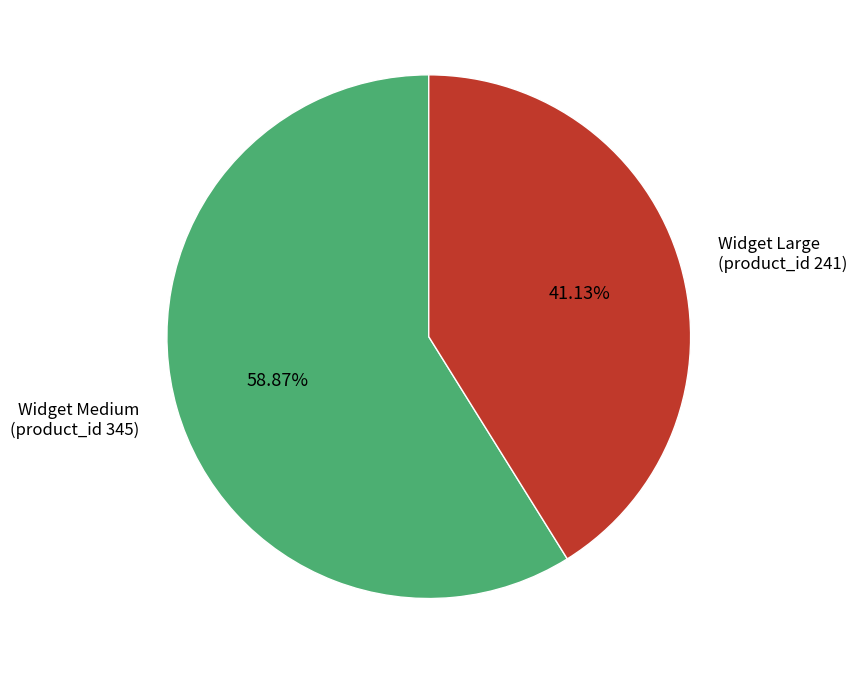

Do Widget Medium and Widget Large together represent more than half of the pie?

Yes